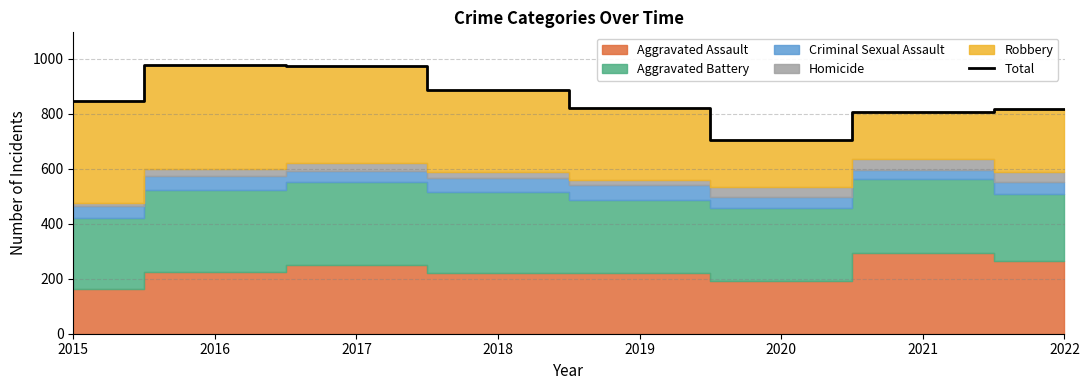

How many points are higher than both their immediate neighbors (excluding endpoints)?

1